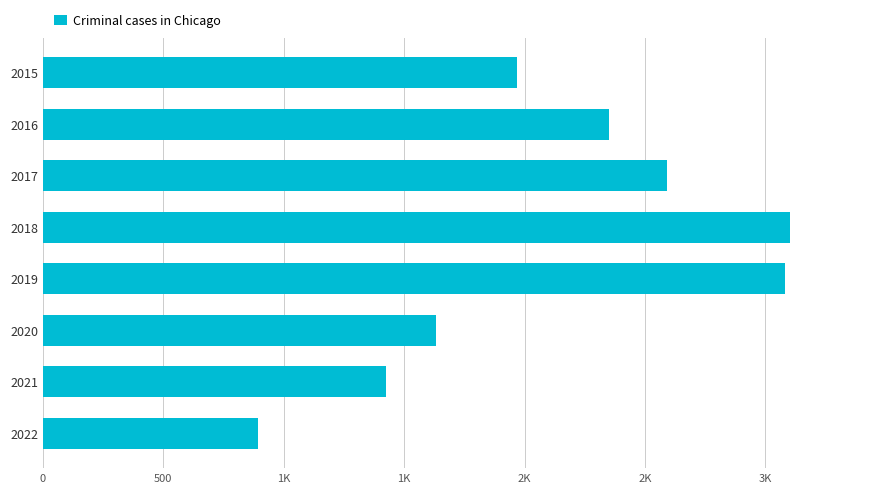

Does the chart contain any negative values?

No